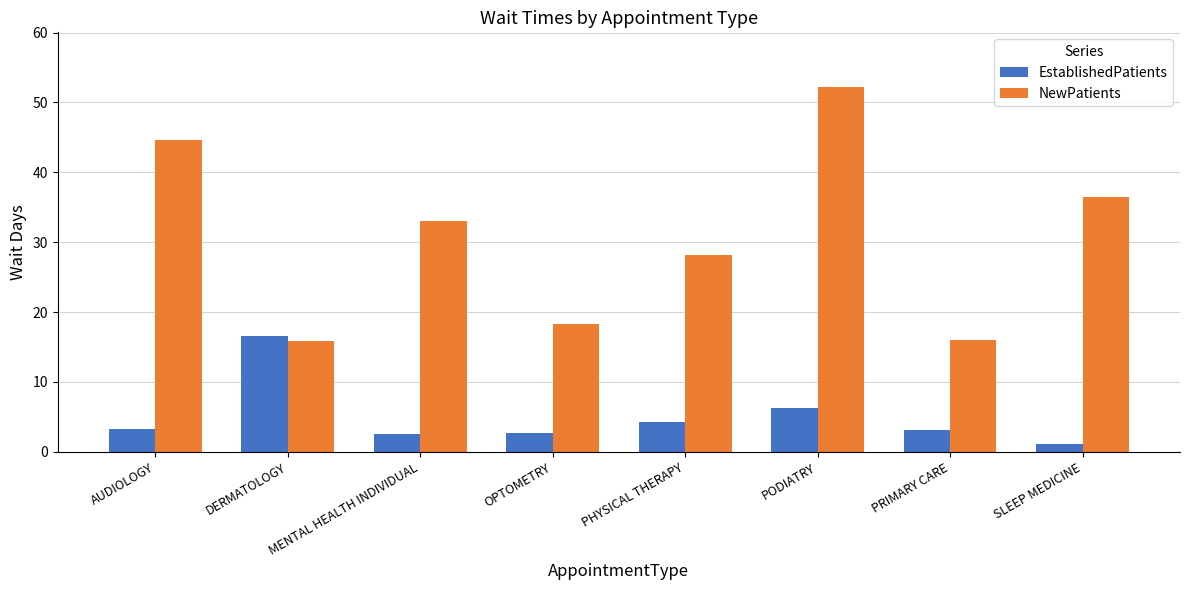

Rank the series by their maximum value, from lowest to highest.

EstablishedPatients, NewPatients